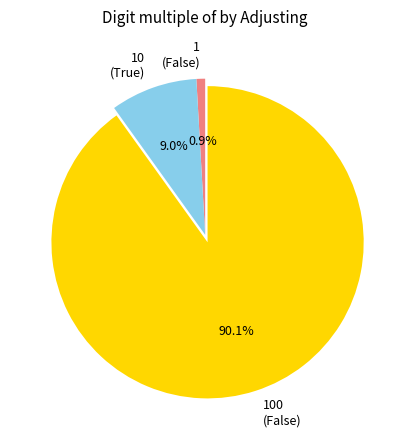

To the nearest percent, what is the average slice percentage?

33%